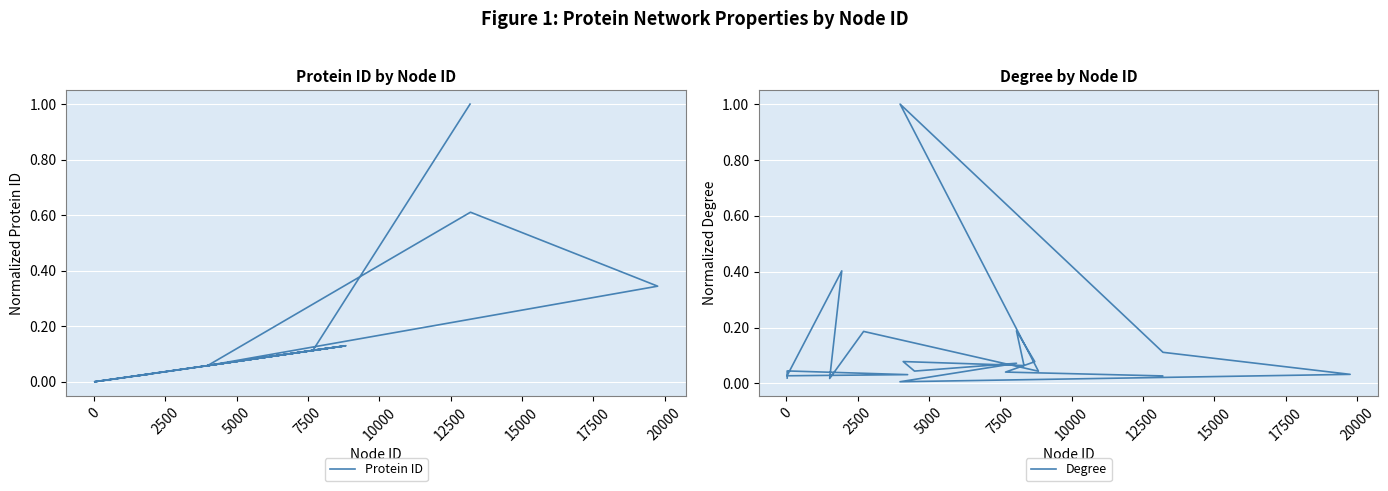

What is the sum of all Degree values?

2.5